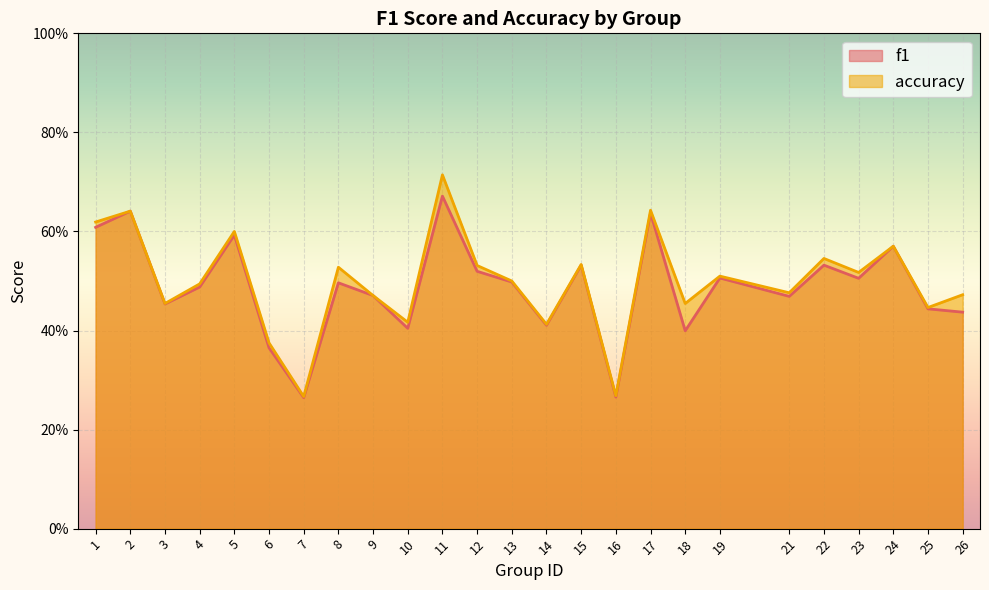

Which label corresponds to the largest value in the chart?

11